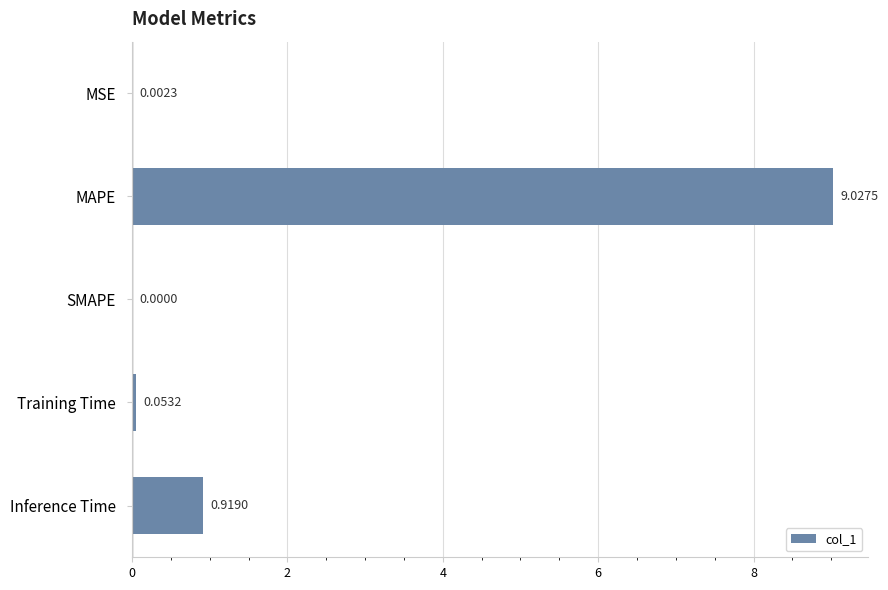

Between MAPE and Inference Time, which is larger?

MAPE